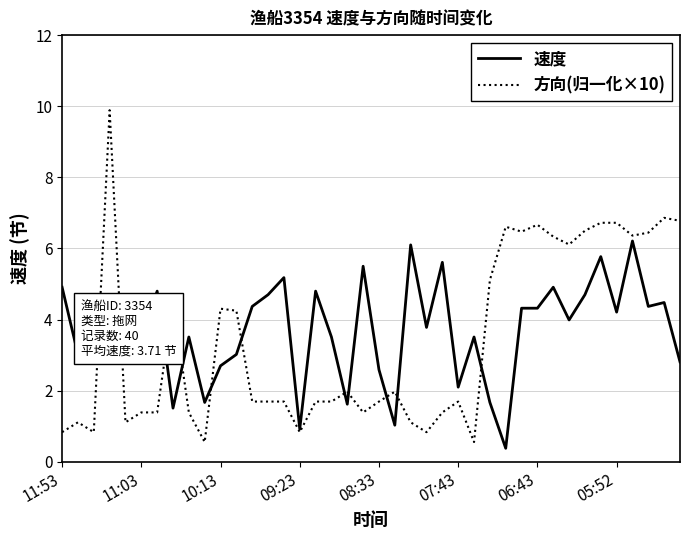

What is the difference between the maximum and minimum values in the 方向(归一化×10) series?

9.3